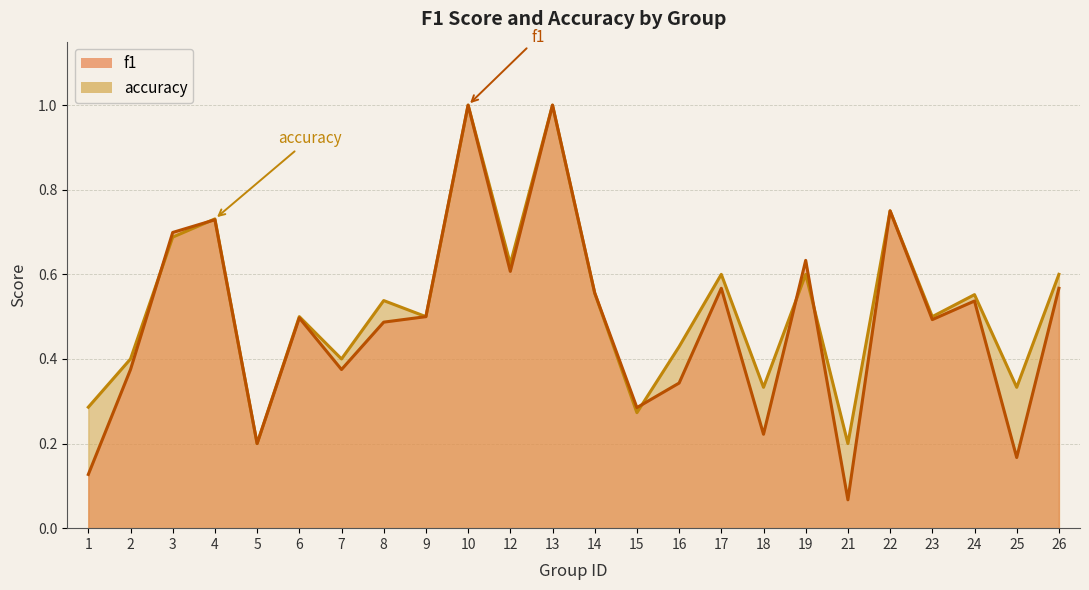

Is it true that f1 equals 0.3 at 16?

True